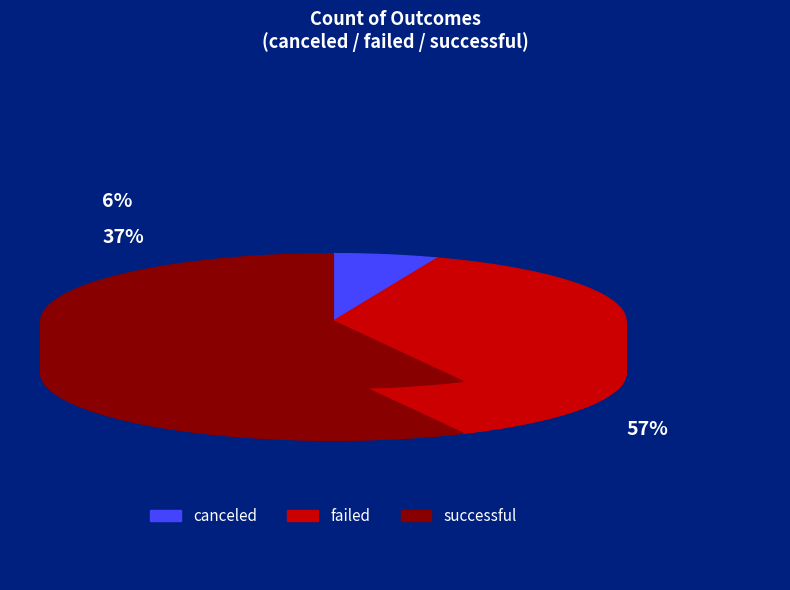

Rank the categories by value from highest to lowest.

successful, failed, canceled